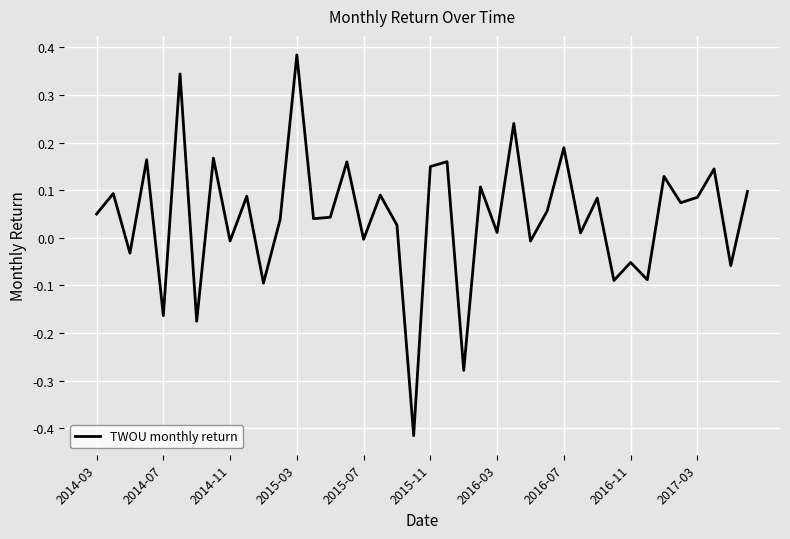

What is the difference between the maximum and minimum values?

0.8